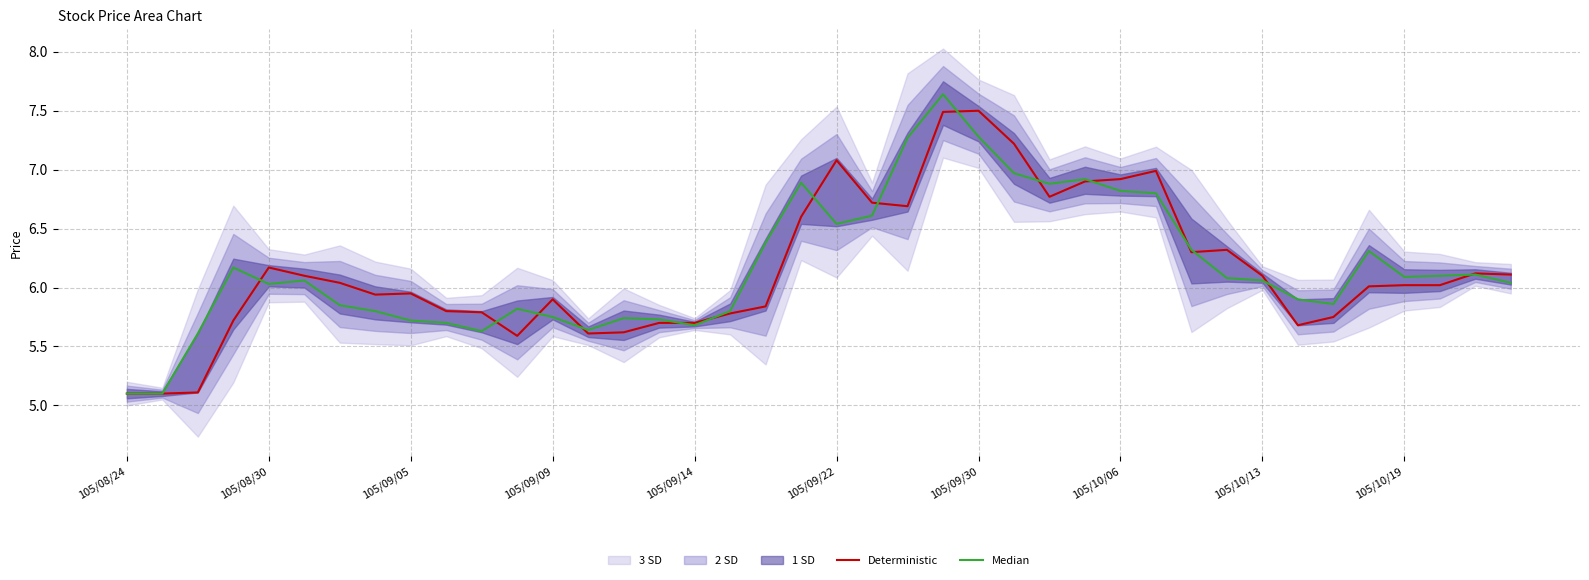

True or false: Deterministic has a value of 6.0 at 105/10/19.

True